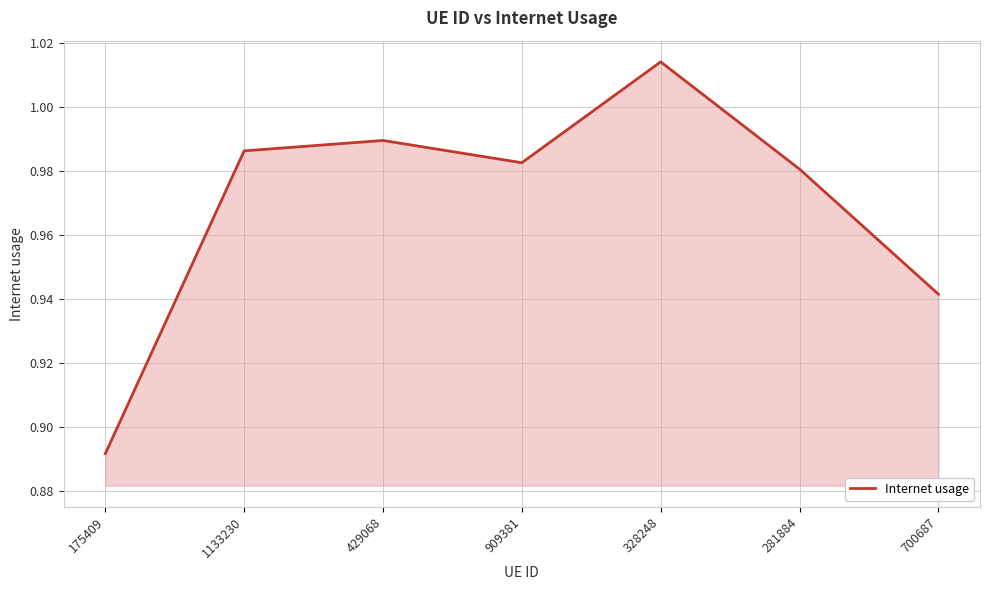

Which has a higher value, 429068 or 281884?

429068